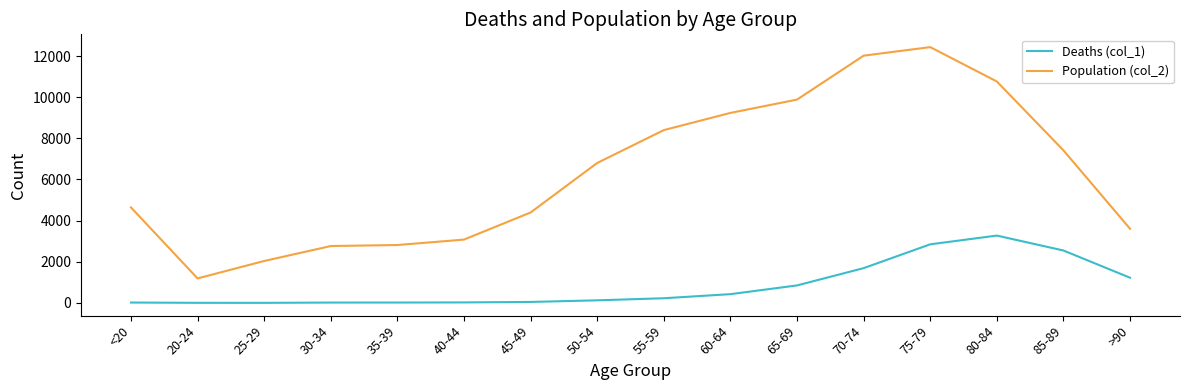

Does the chart display data point markers on the line(s)?

No